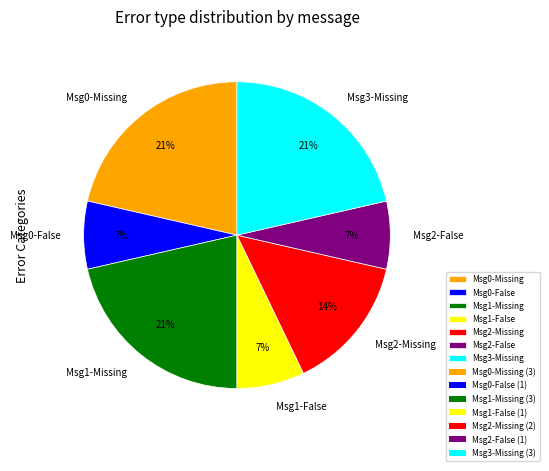

How many segments does this pie chart have?

7